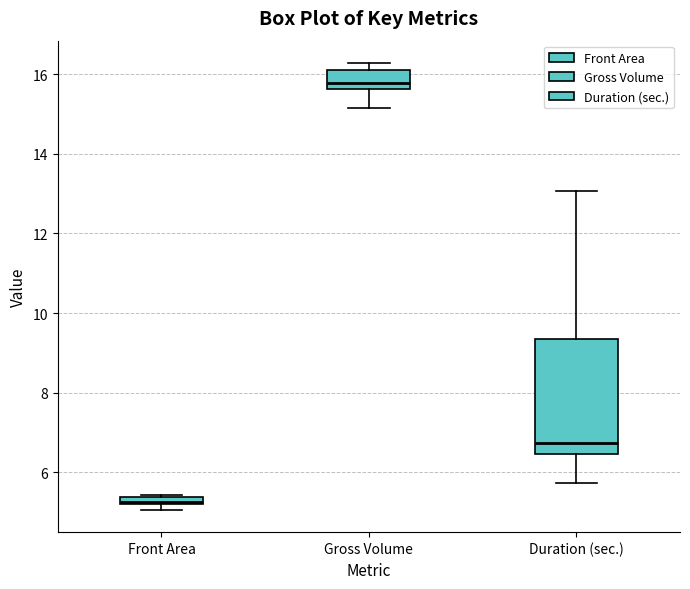

Where does the lower whisker of the box for Gross Volume end on the y-axis? The values are not printed on the chart, so give them approximately, as read against the axis.

15.2